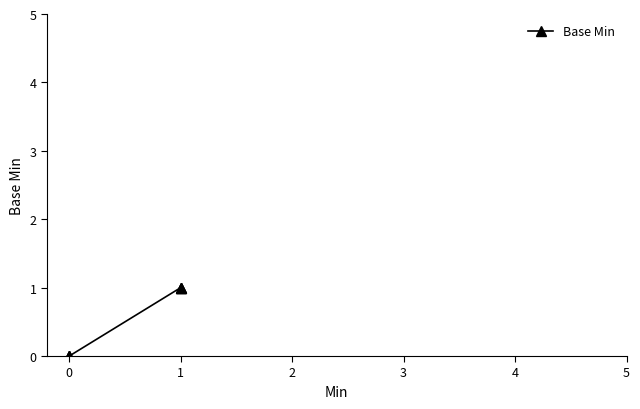

How many data points does each series have?

6